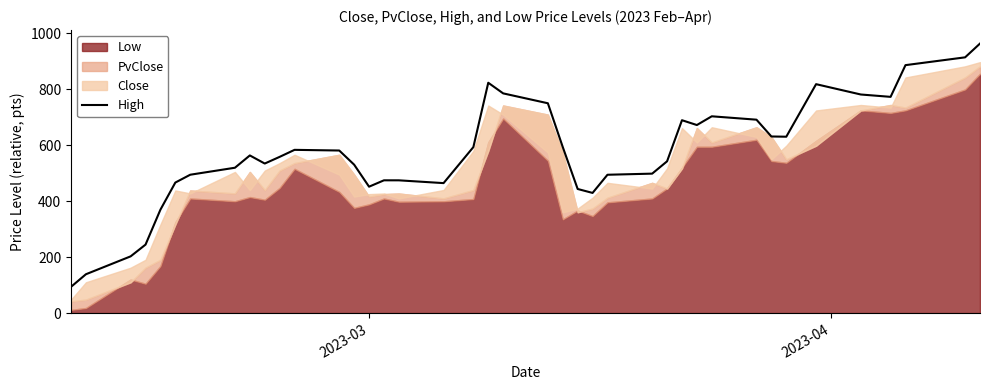

How many values exceed 563?

20